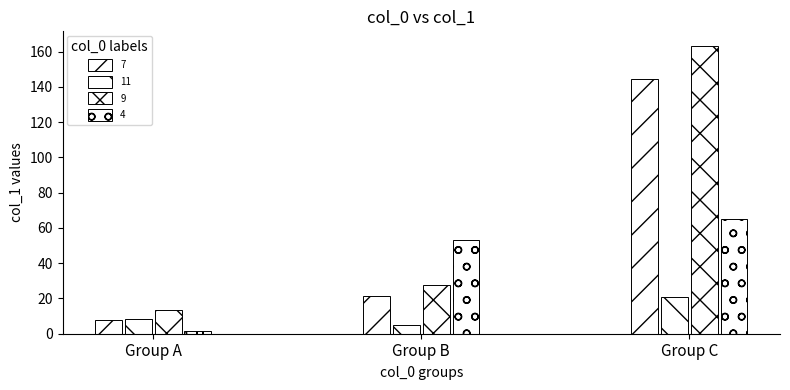

Are the bars horizontal?

No